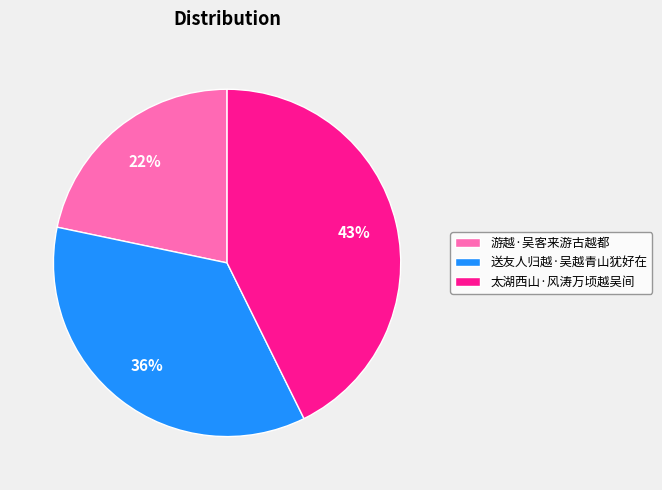

Is it true that 太湖西山·风涛万顷越吴间 is 28% of the pie?

False